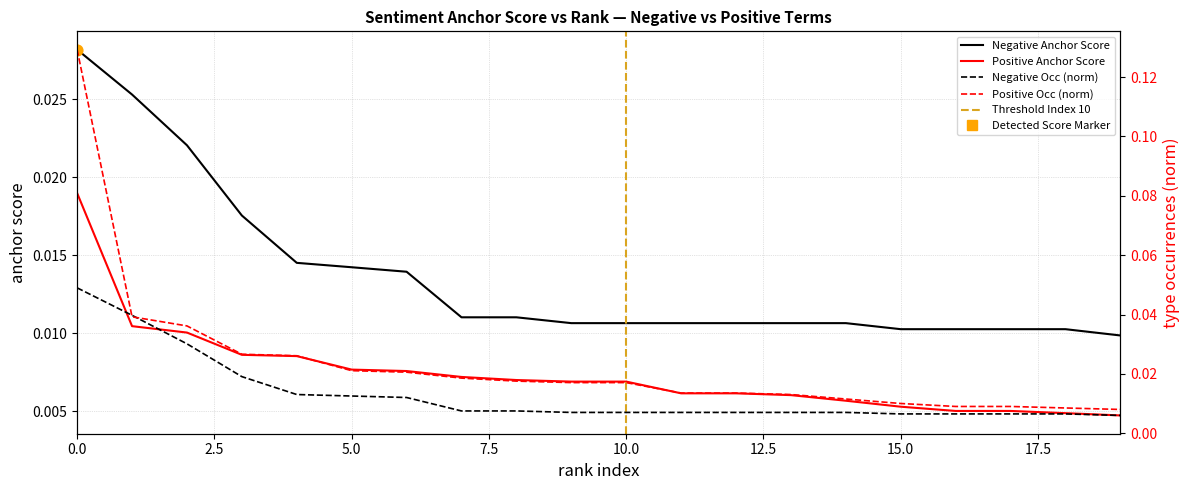

Which series contains the lowest Y value?

Negative type occurences (norm)